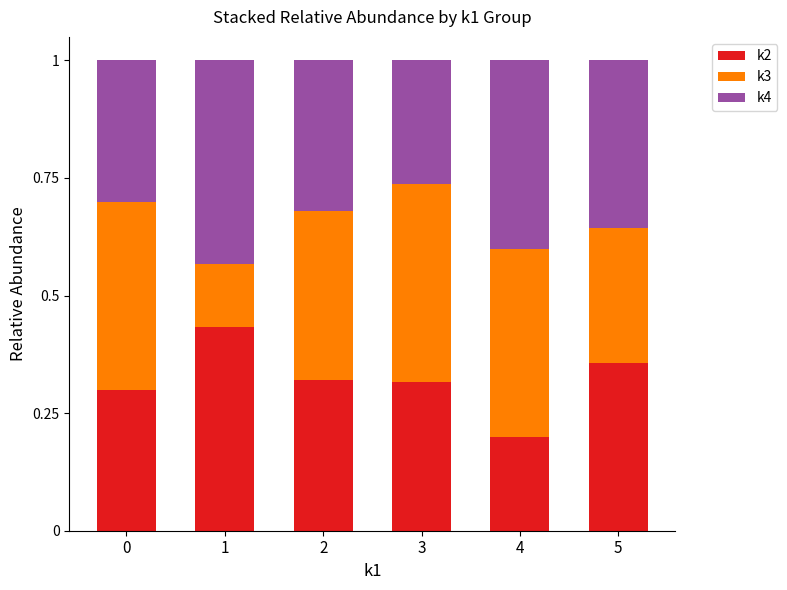

What is the difference between the second highest and minimum values in the k2 series?

0.2